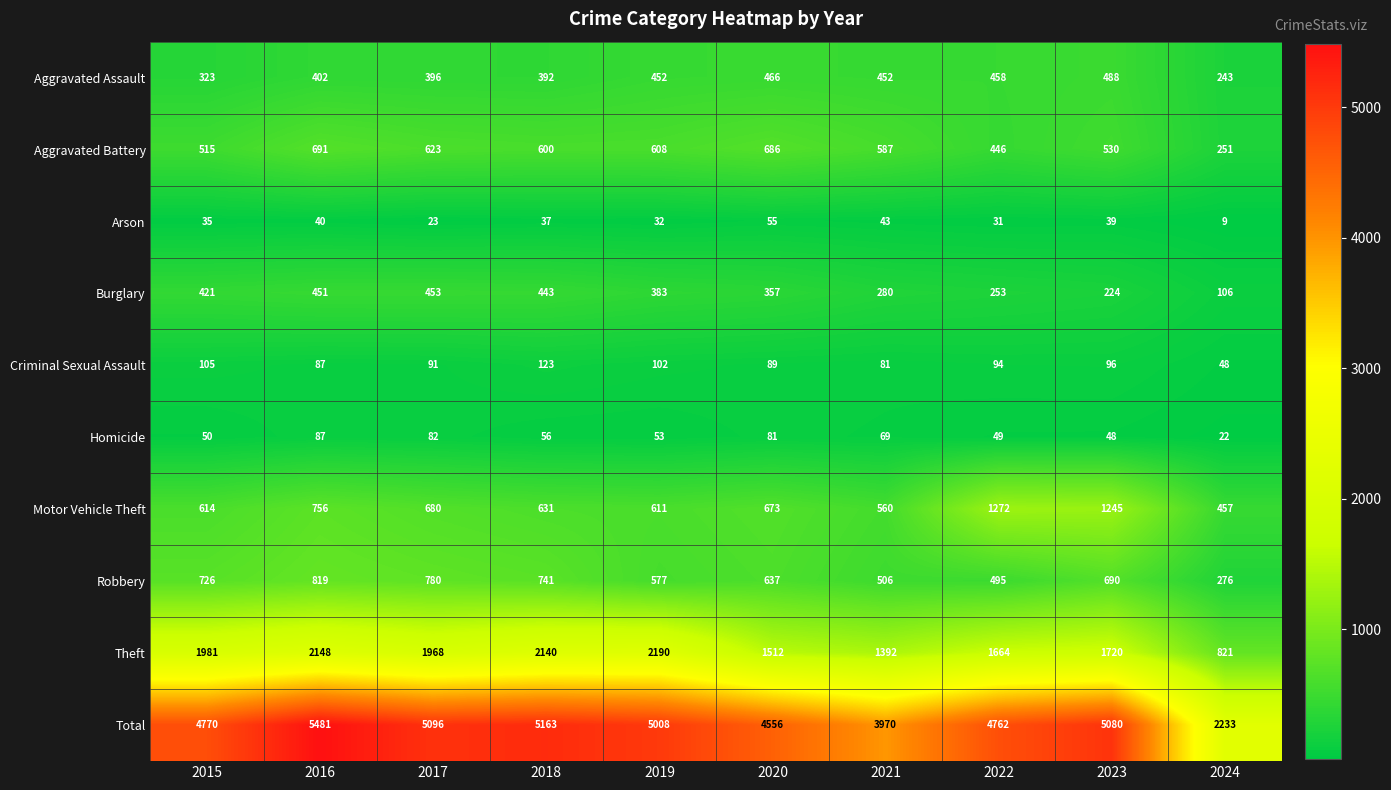

At how many categories does at least one series exceed 1525?

10